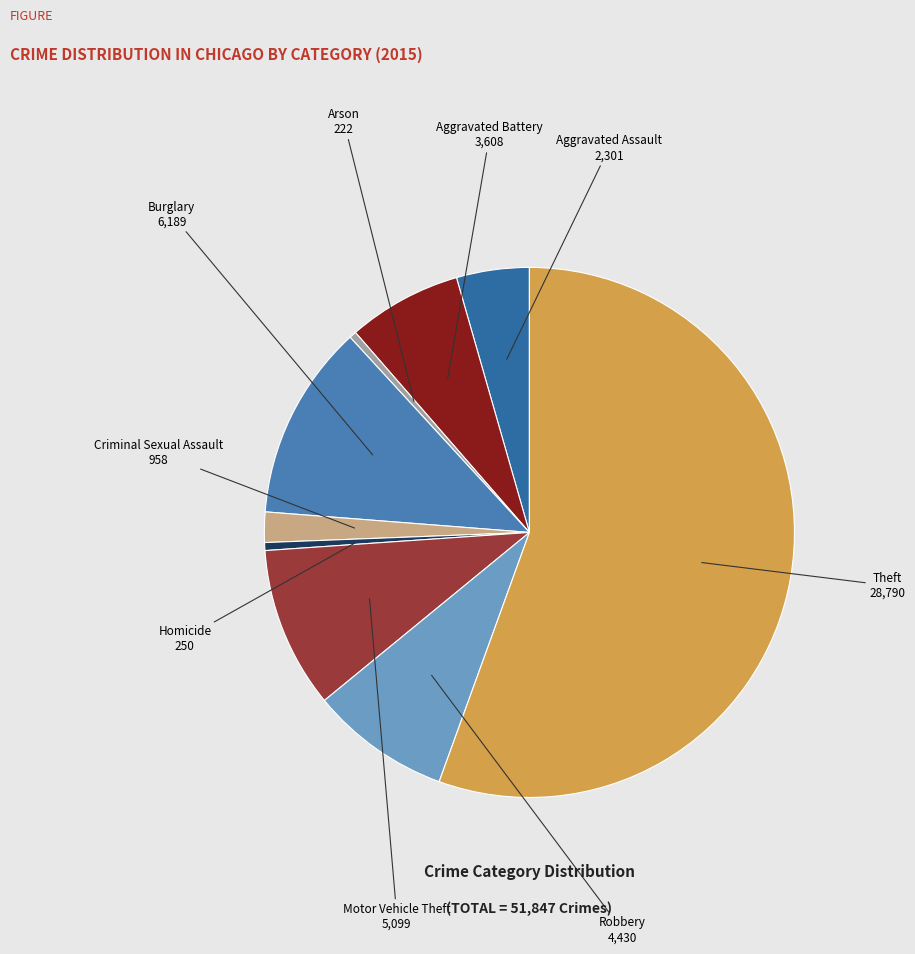

How many slices are in this pie chart?

9